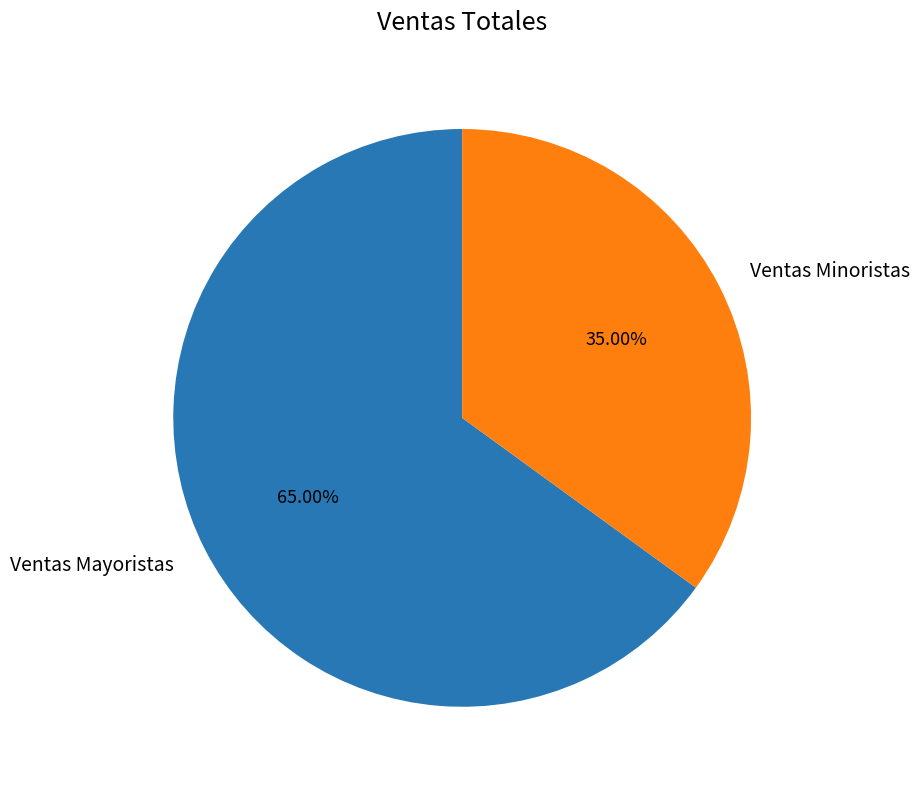

What percentage do Ventas Minoristas and Ventas Mayoristas together represent?

100.0%